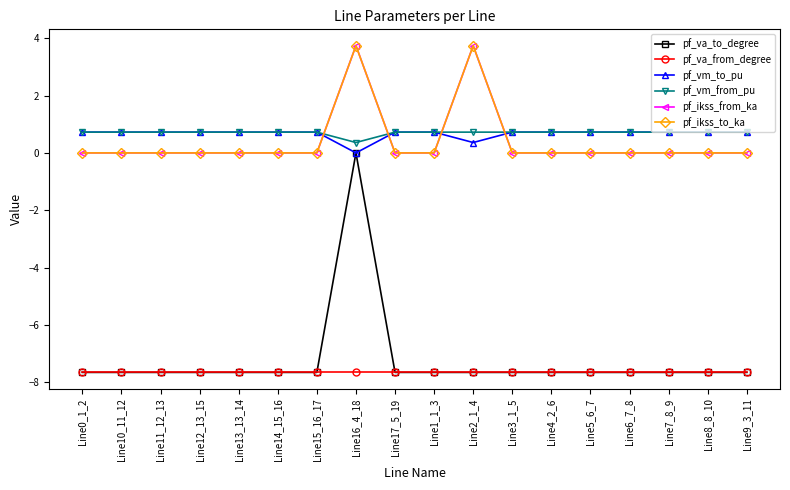

Reading left to right, list all the values displayed in this chart.

pf_va_to_degree: -7.6	-7.6	-7.6	-7.6	-7.6	-7.6	-7.6	0.0	-7.6	-7.6	-7.6	-7.6	-7.6	-7.6	-7.6	-7.6	-7.6	-7.6
pf_va_from_degree: -7.6	-7.6	-7.6	-7.6	-7.6	-7.6	-7.6	-7.6	-7.6	-7.6	-7.6	-7.6	-7.6	-7.6	-7.6	-7.6	-7.6	-7.6
pf_vm_to_pu: 0.7	0.7	0.7	0.7	0.7	0.7	0.7	0.0	0.7	0.7	0.4	0.7	0.7	0.7	0.7	0.7	0.7	0.7
pf_vm_from_pu: 0.7	0.7	0.7	0.7	0.7	0.7	0.7	0.4	0.7	0.7	0.7	0.7	0.7	0.7	0.7	0.7	0.7	0.7
pf_ikss_from_ka: 0.0	0.0	0.0	0.0	0.0	0.0	0.0	3.7	0.0	0.0	3.7	0.0	0.0	0.0	0.0	0.0	0.0	0.0
pf_ikss_to_ka: 0.0	0.0	0.0	0.0	0.0	0.0	0.0	3.7	0.0	0.0	3.7	0.0	0.0	0.0	0.0	0.0	0.0	0.0